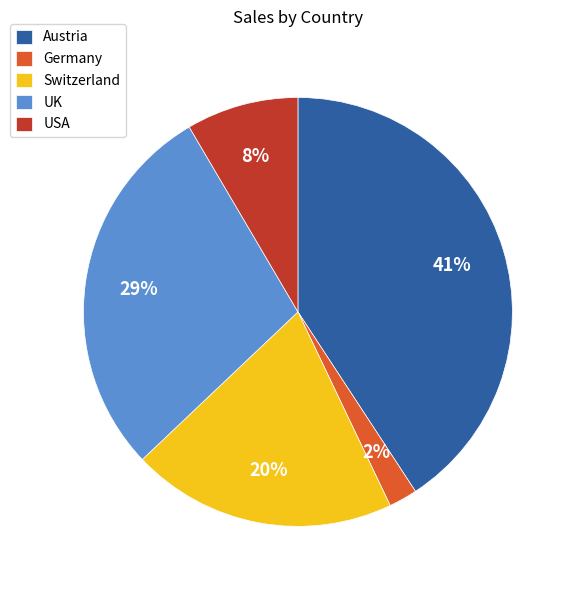

What is the largest slice in the pie chart?

Austria